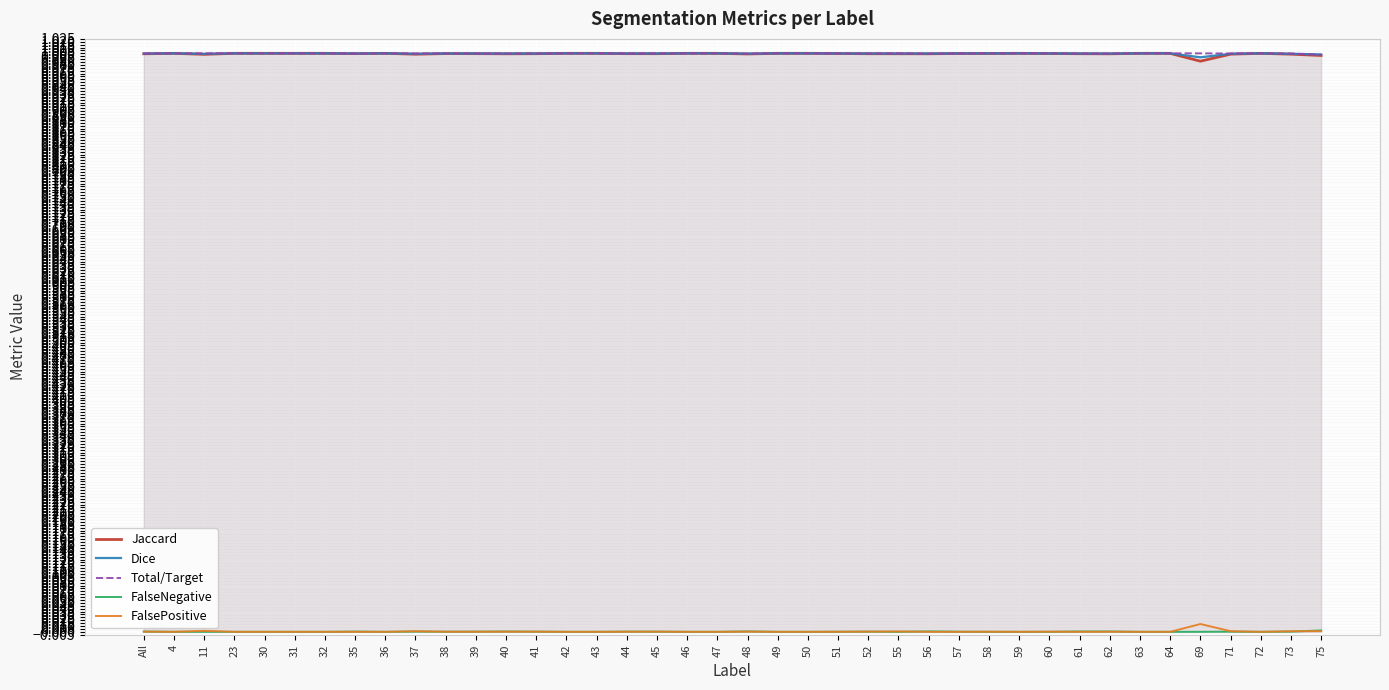

True or false: FalseNegative and Jaccard cross at least once.

False